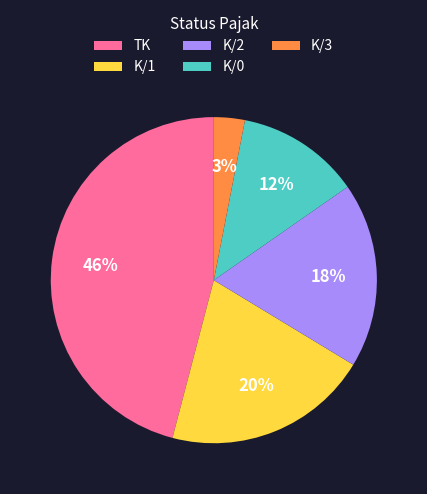

How many slices are in this pie chart?

5